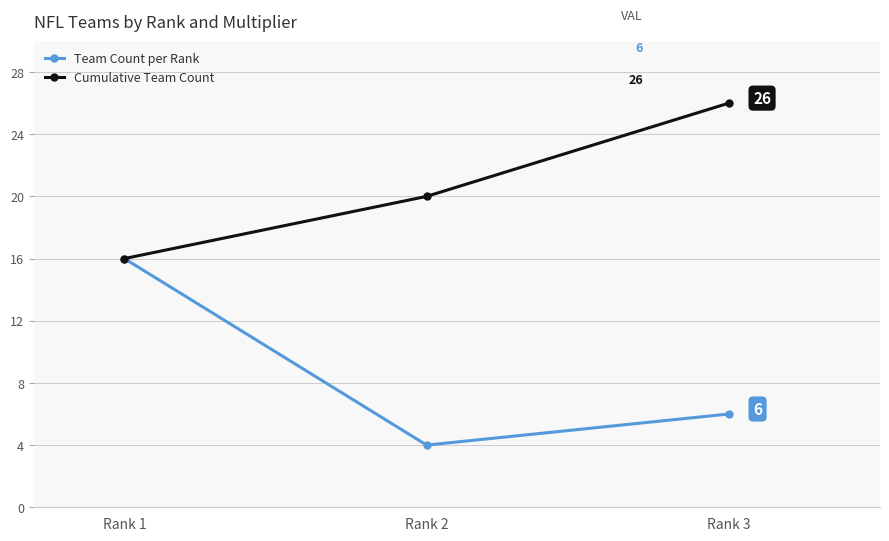

List the series in order of their peak value, highest first.

Cumulative Team Count, Team Count per Rank